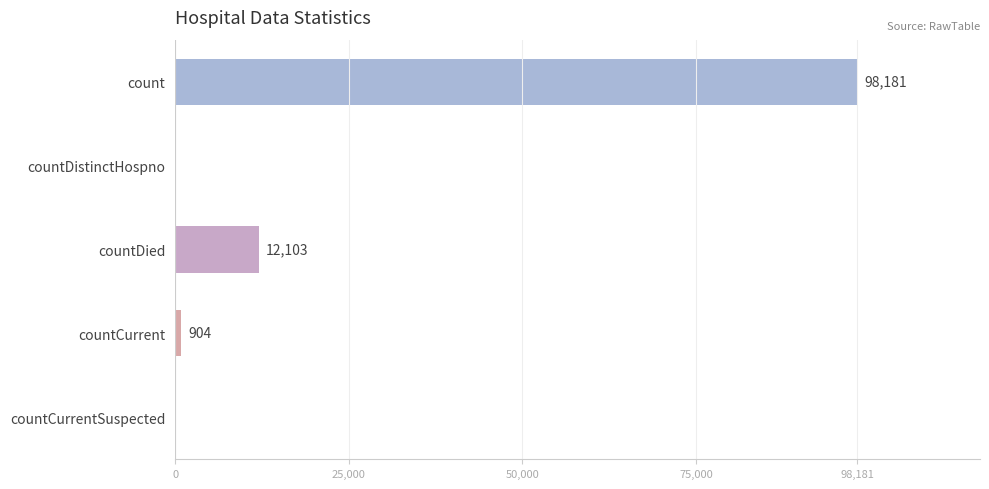

Which has a higher value, countCurrent or countCurrentSuspected?

countCurrent